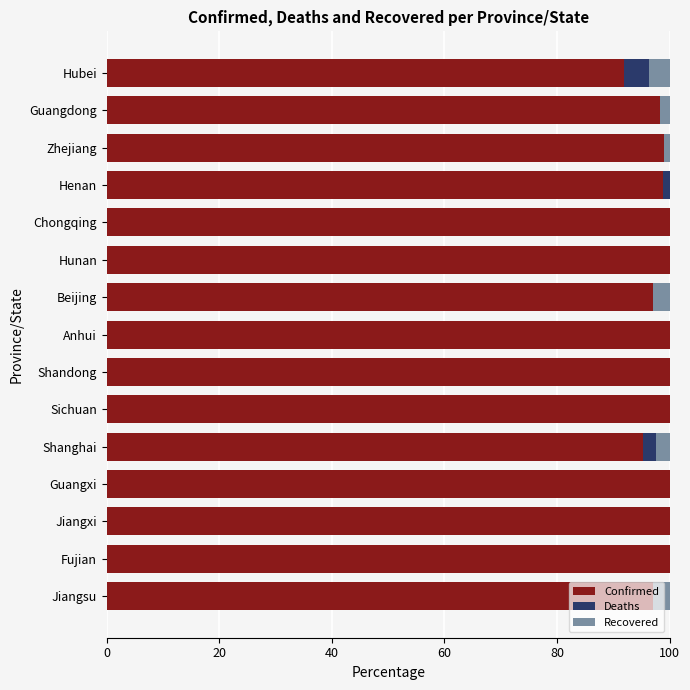

What is the sum of the Confirmed values at Hunan and Fujian?

200.0